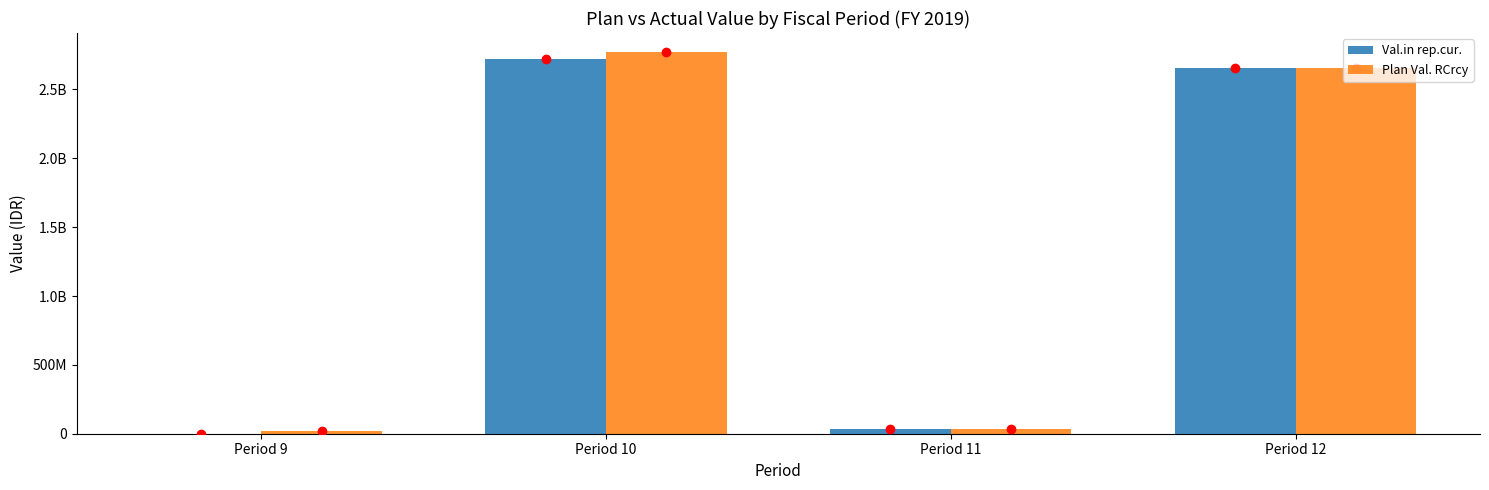

What are all the series names shown in the legend?

Val.in rep.cur., Plan Val. RCrcy